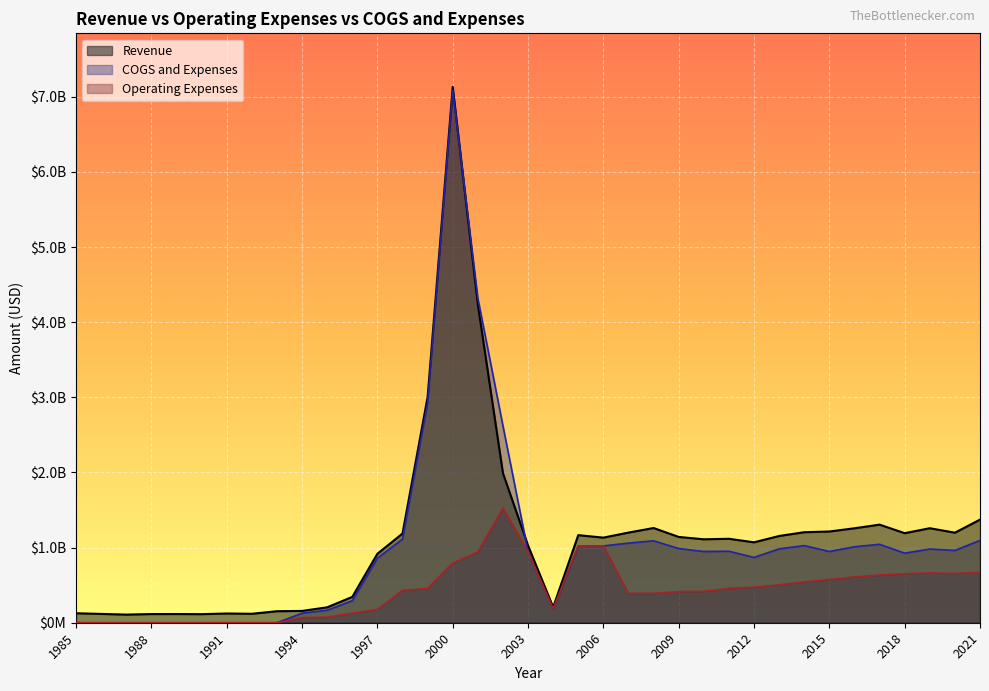

Reading left to right, transcribe all the data shown in this chart.

Revenue: 1985=126000000	1986=117400000	1987=108100000	1988=115500000	1989=116000000	1990=114200000	1991=122900000	1992=119200000	1993=153300000	1994=157200000	1995=205000000	1996=344000000	1997=918000000	1998=1187100000	1999=3004300000	2000=7132090000	2001=4237755000	2002=1991509000	2003=1027437000	2004=205952000	2005=1165750000	2006=1132653000	2007=1200060000	2008=1260793000	2009=1141910000	2010=1110720000	2011=1117316000	2012=1070342000	2013=1154519000	2014=1204863000	2015=1214299000	2016=1257247000	2017=1305652000	2018=1192009000	2019=1257910000	2020=1198670000	2021=1372316000
Operating Expenses: 1985=0	1986=0	1987=0	1988=0	1989=0	1990=0	1991=0	1992=0	1993=0	1994=66000000	1995=74300000	1996=127700000	1997=177100000	1998=431800000	1999=457000000	2000=795143000	2001=941617000	2002=1525734000	2003=945464000	2004=186110000	2005=1021298000	2006=1022289000	2007=391562000	2008=391837000	2009=414239000	2010=417014000	2011=457208000	2012=473684000	2013=503940000	2014=544254000	2015=575619000	2016=610327000	2017=633888000	2018=652854000	2019=663040000	2020=656276000	2021=671087000
COGS and Expenses: 1985=0	1986=0	1987=0	1988=0	1989=0	1990=0	1991=0	1992=0	1993=0	1994=127000000	1995=166700000	1996=293600000	1997=859000000	1998=1113200000	1999=2924800000	2000=7090818000	2001=4321805000	2002=2621143000	2003=945464000	2004=186110000	2005=1021298000	2006=1022289000	2007=1059967000	2008=1090577000	2009=987925000	2010=948103000	2011=951767000	2012=869118000	2013=983486000	2014=1026845000	2015=948483000	2016=1011300000	2017=1044237000	2018=925737000	2019=981060000	2020=962466000	2021=1096635000